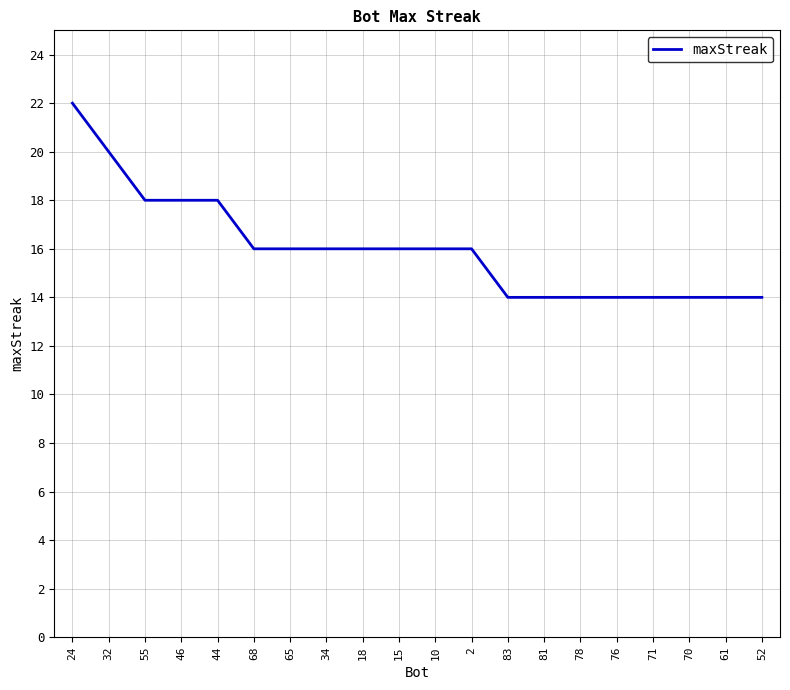

What position from the right is 83?

8